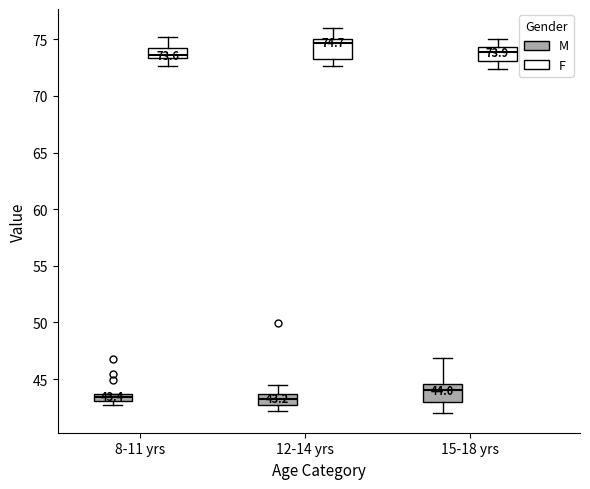

Which box's median line is the highest?

12-14 yrs (F)